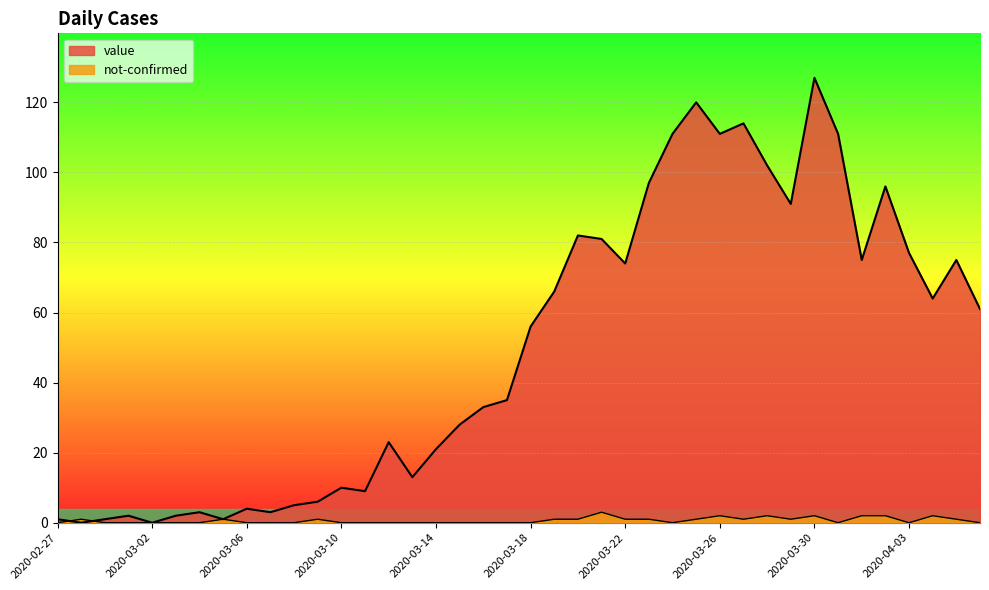

Reading left to right, what are all the values shown in this chart?

value: 1	0	1	2	0	2	3	1	4	3	5	6	10	9	23	13	21	28	33	35	56	66	82	81	74	97	111	120	111	114	102	91	127	111	75	96	77	64	75	61
not-confirmed: 0	1	0	0	0	0	0	1	0	0	0	1	0	0	0	0	0	0	0	0	0	1	1	3	1	1	0	1	2	1	2	1	2	0	2	2	0	2	1	0